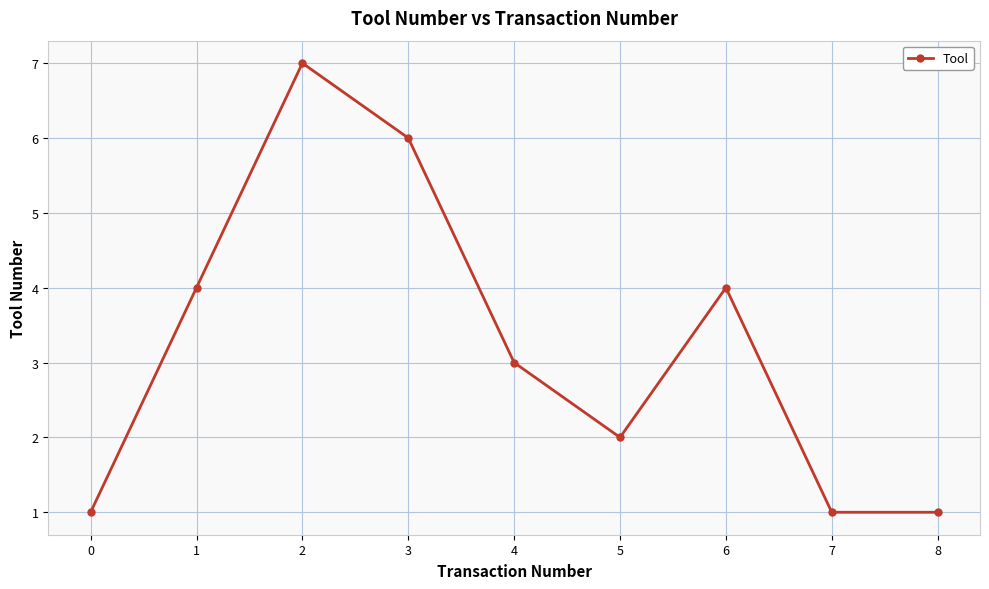

Is it true that the value at 2 is 12?

False